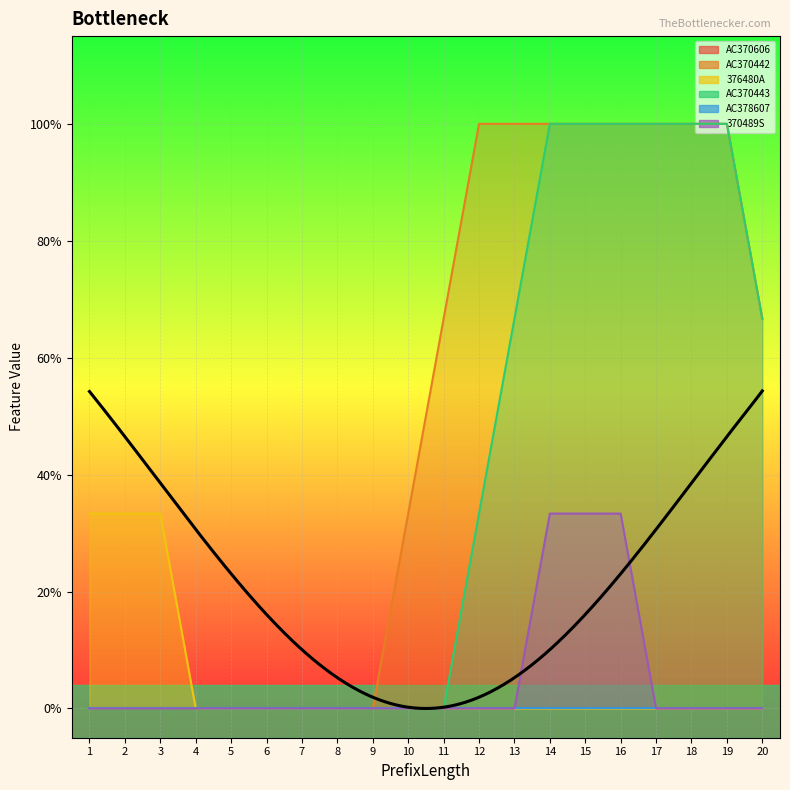

True or false: AC370442 has a value of 2 at 12.

False